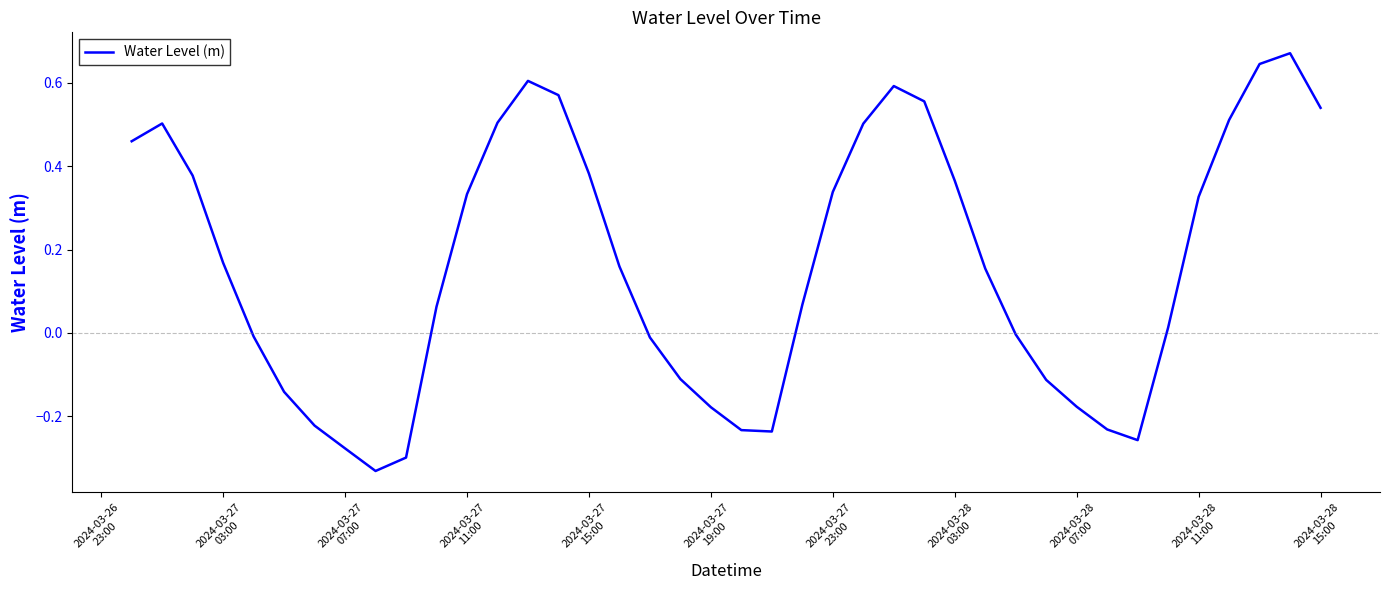

What is the difference between the maximum and minimum values?

1.0